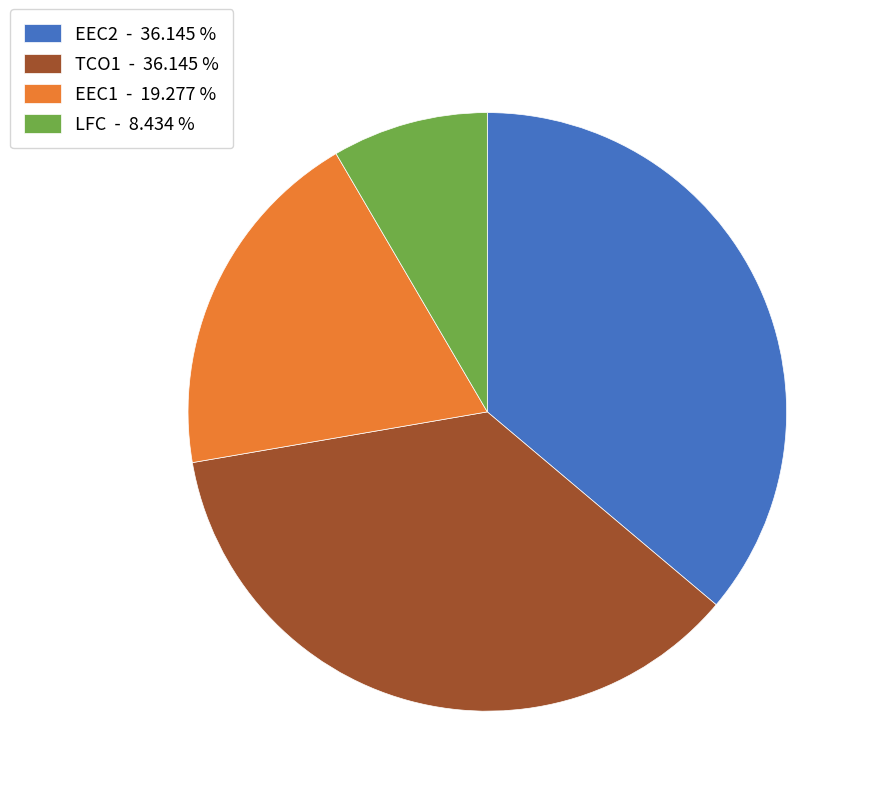

What is the smallest slice in the pie chart?

LFC - 8.434 %